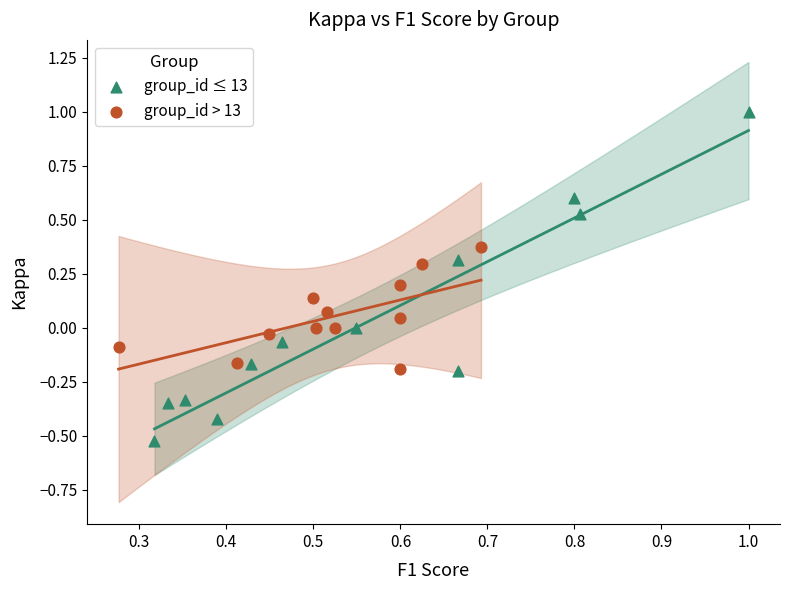

Which series reaches the maximum Y coordinate?

group_id ≤ 13